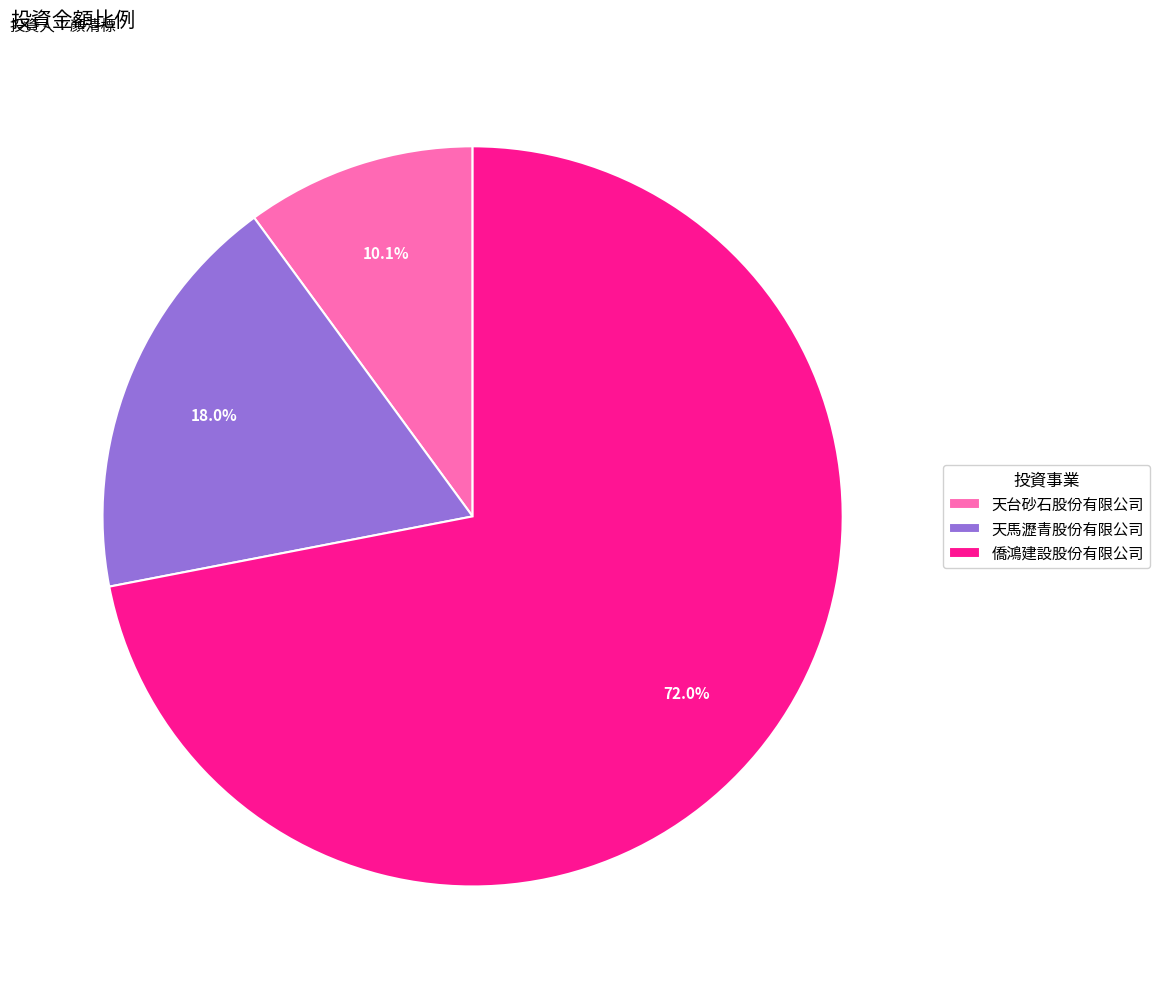

Between 天台砂石股份有限公司 and 天馬瀝青股份有限公司, which is larger?

天馬瀝青股份有限公司